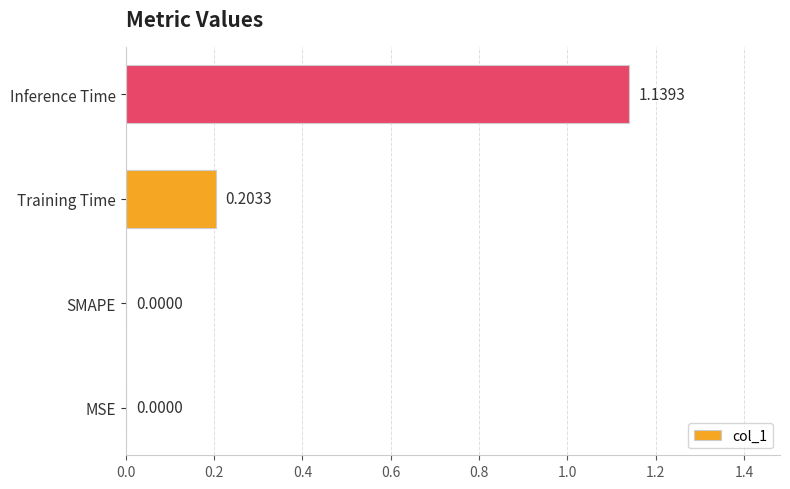

At which category does the chart reach its peak across all series?

Inference Time